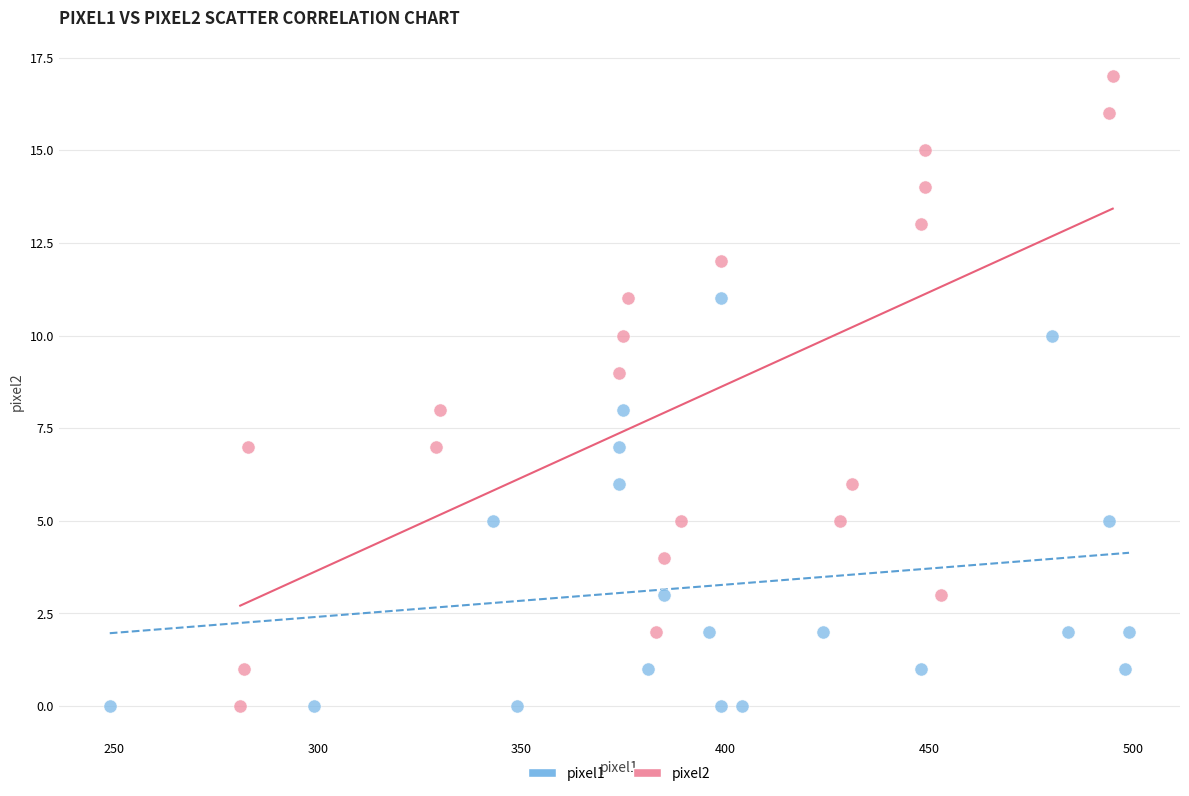

Which series has the largest Y range (max minus min)?

pixel2